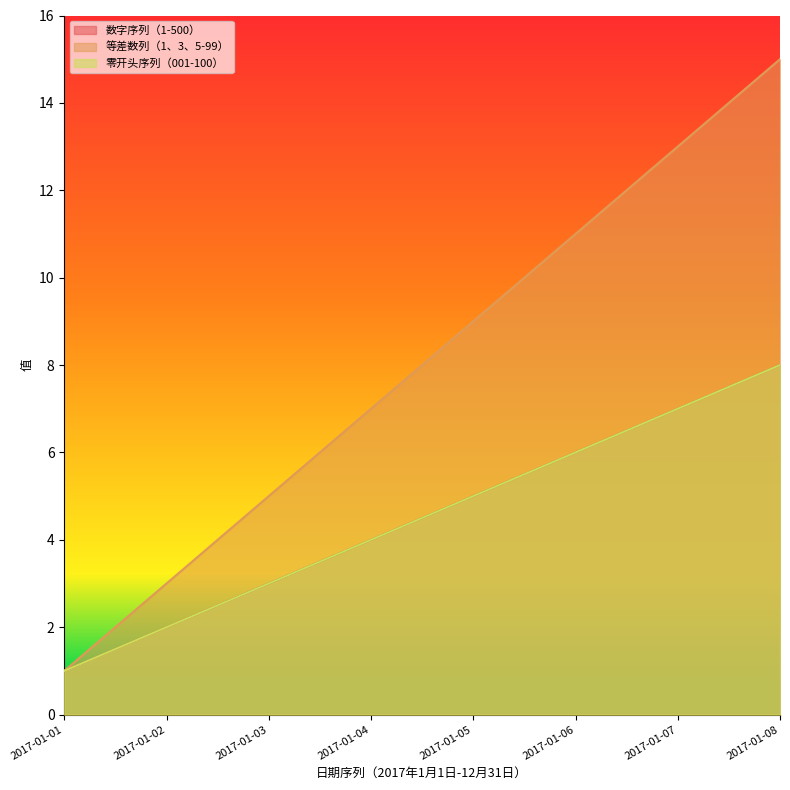

At how many categories does at least one series exceed 2?

7